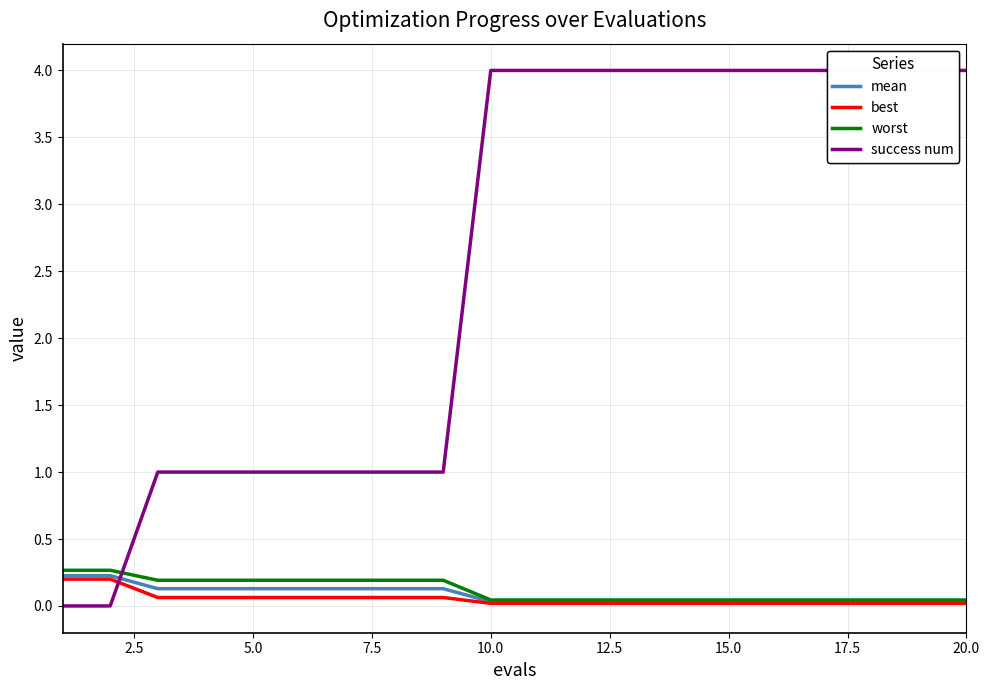

Is it true that best equals 0.0 at 10.0?

True